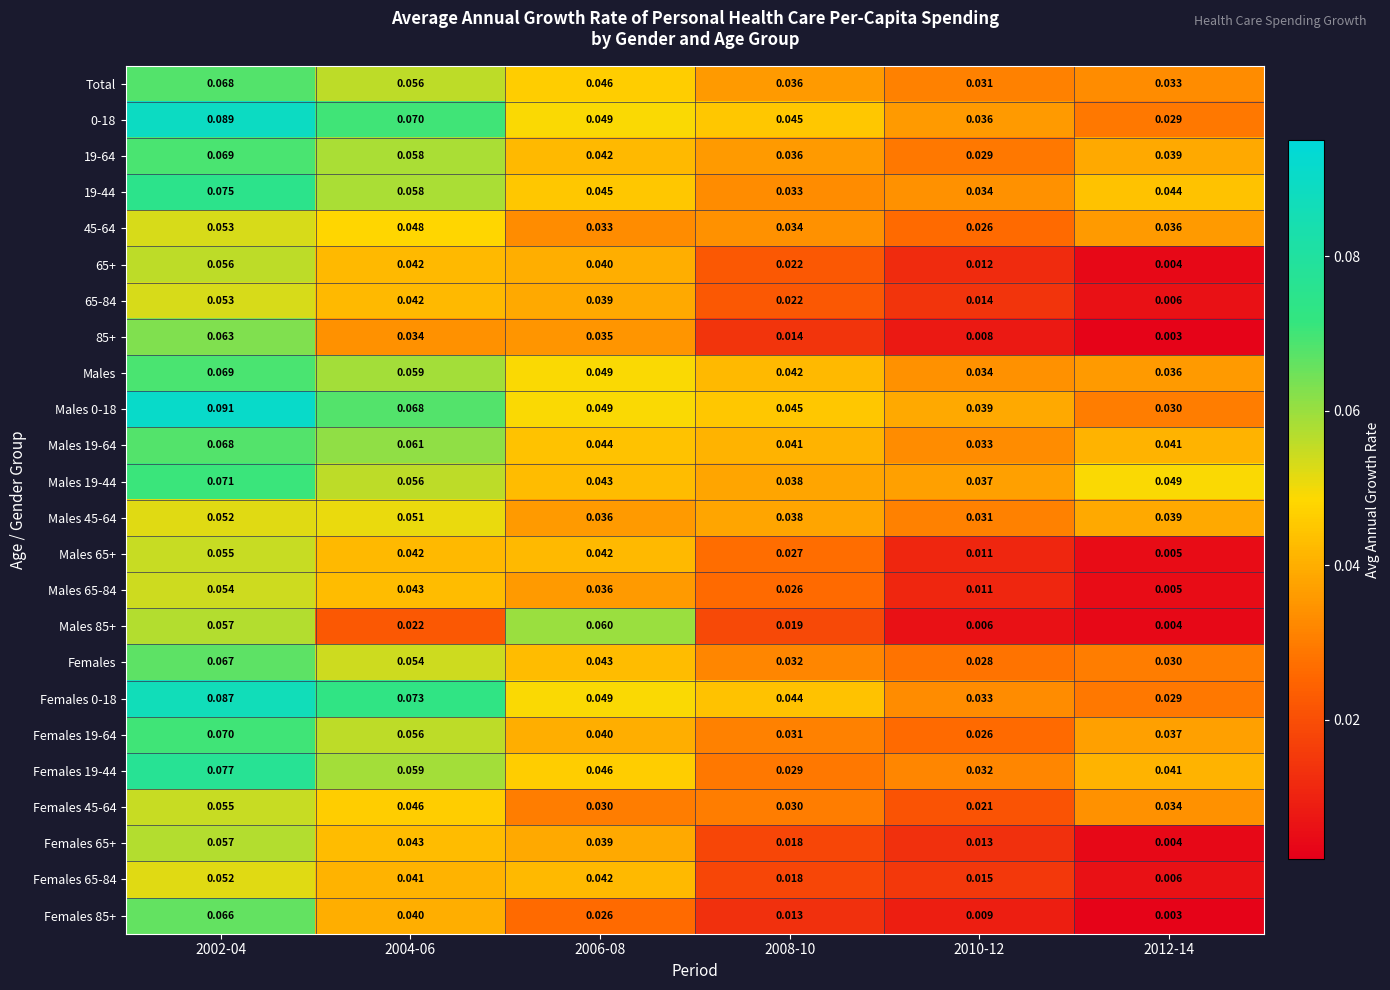

Is the value of Males 65-84 at 2004-06 greater than the value of 19-64 at 2010-12?

Yes